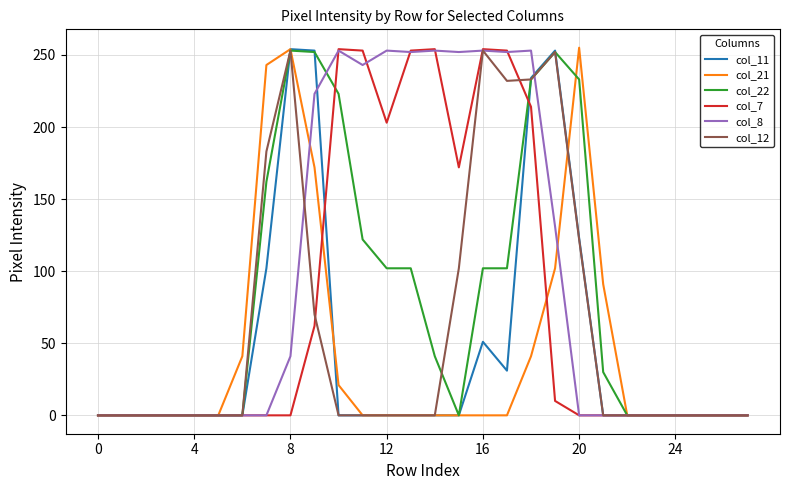

Which series has the largest total across all categories?

col_8